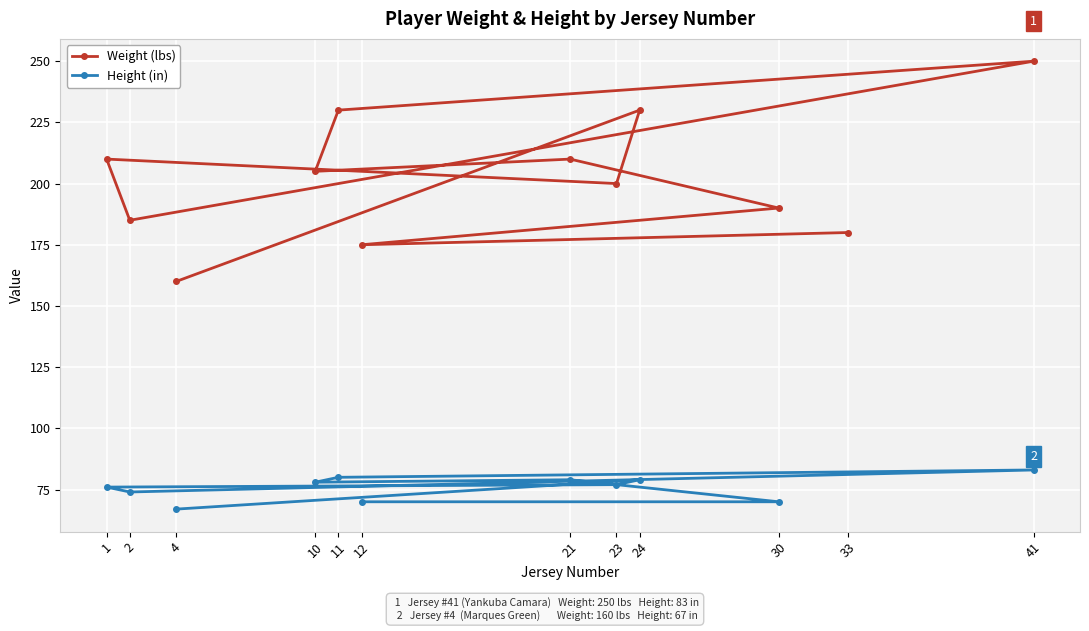

Which category has the lowest value in the Height (in) series?

4